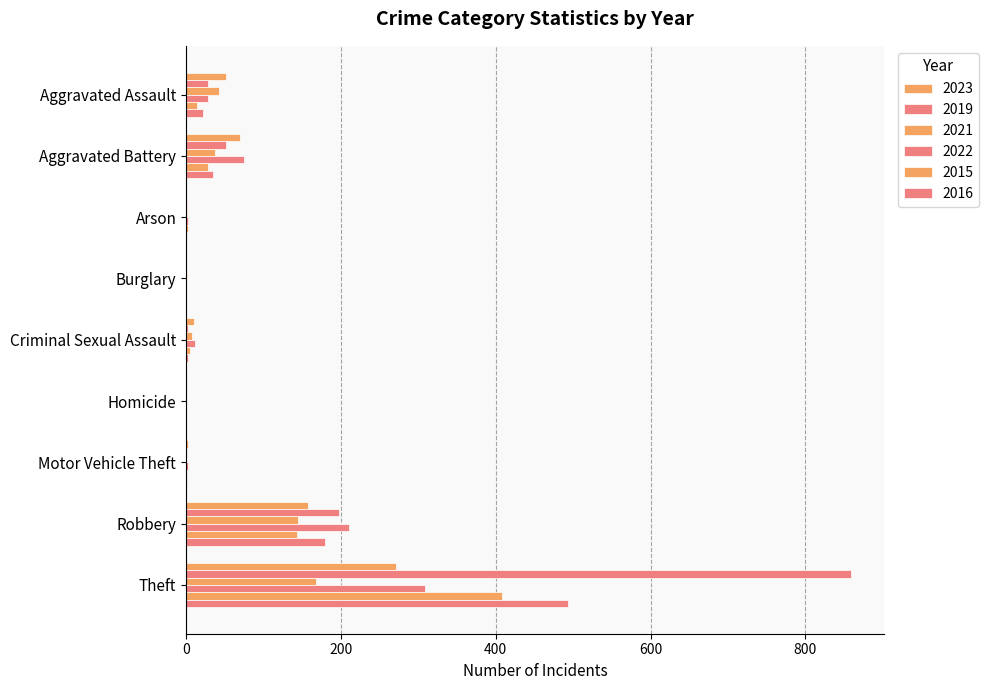

Which category has the highest value in the 2016 series?

Theft